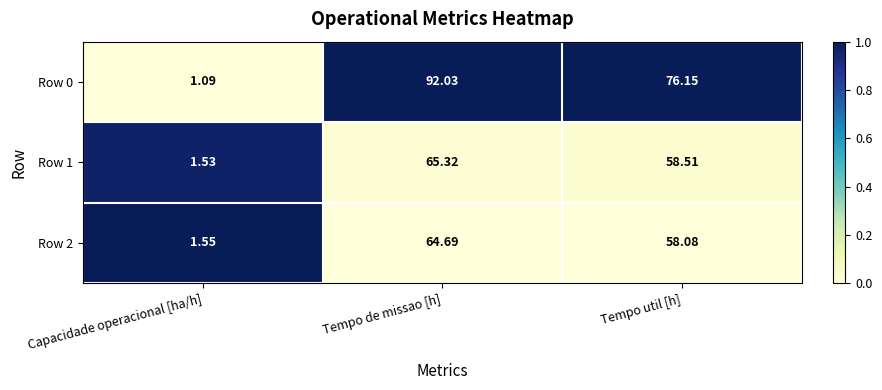

Where does the Row 0 series first go above 76?

Tempo de missao [h]